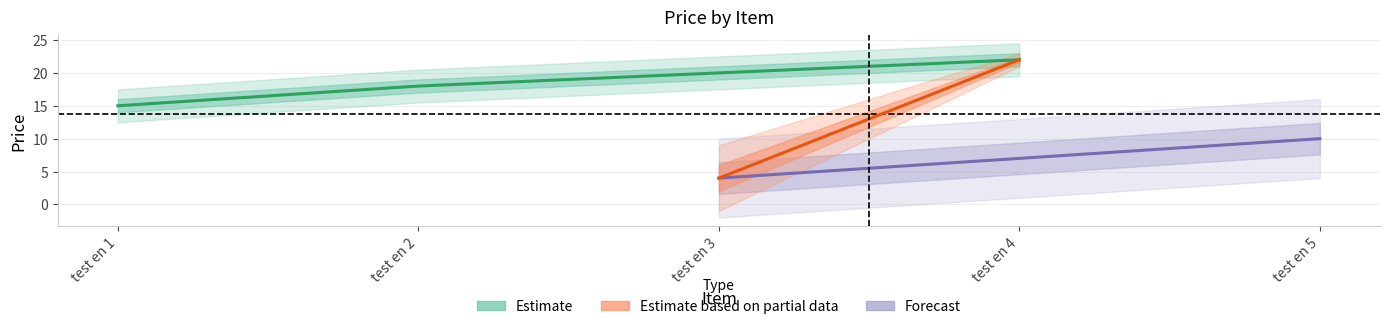

What is the sum of the values at test en 1 and test en 2?

33